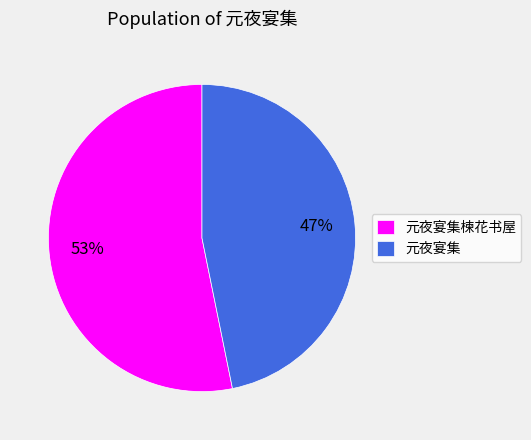

Count the number of slices in the pie.

2